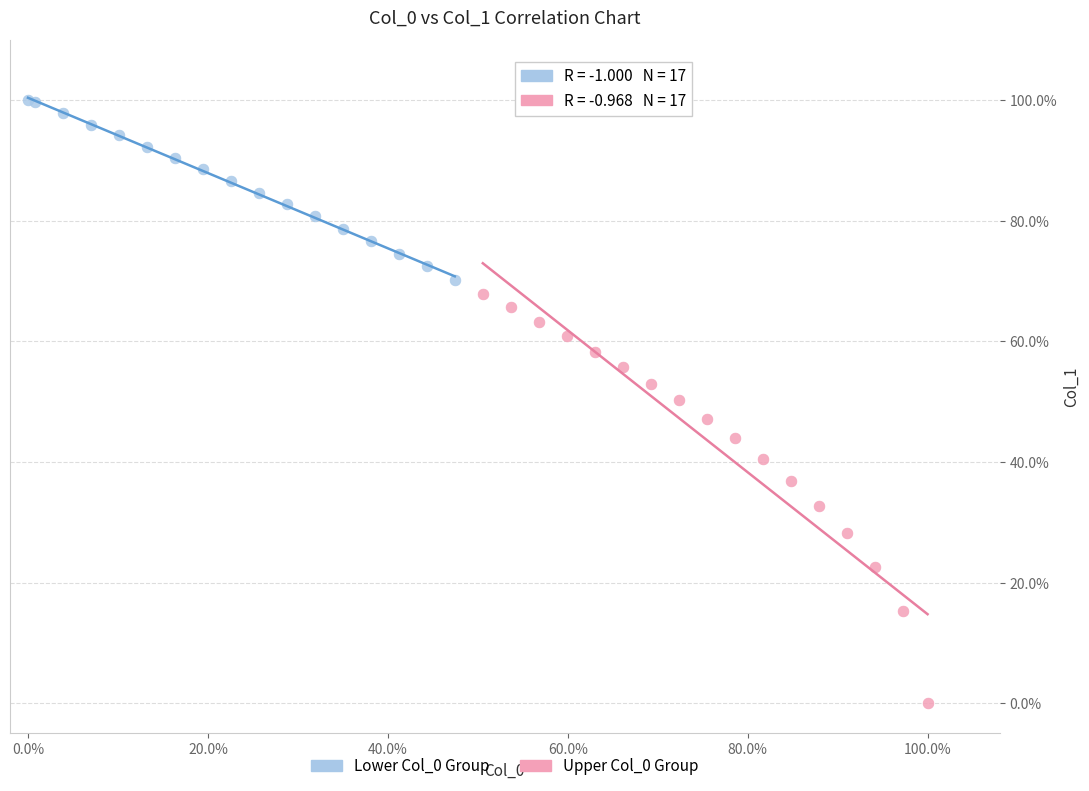

What are all the series names shown in the legend?

Lower Col_0 Group, Upper Col_0 Group